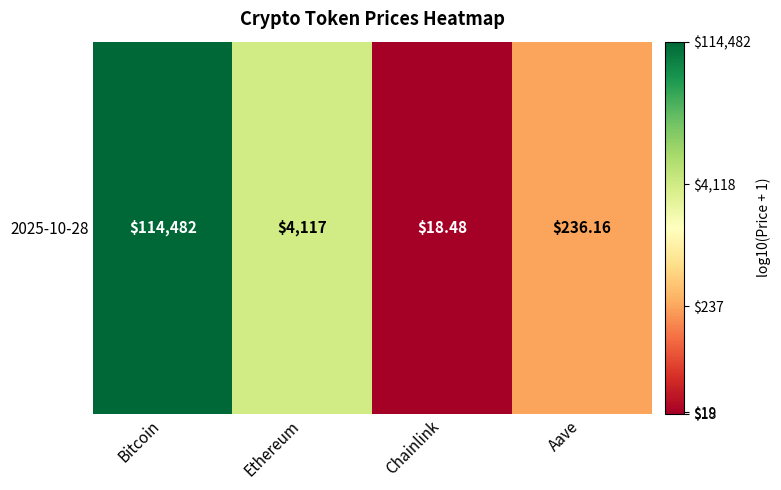

How many distinct data groups are displayed?

1